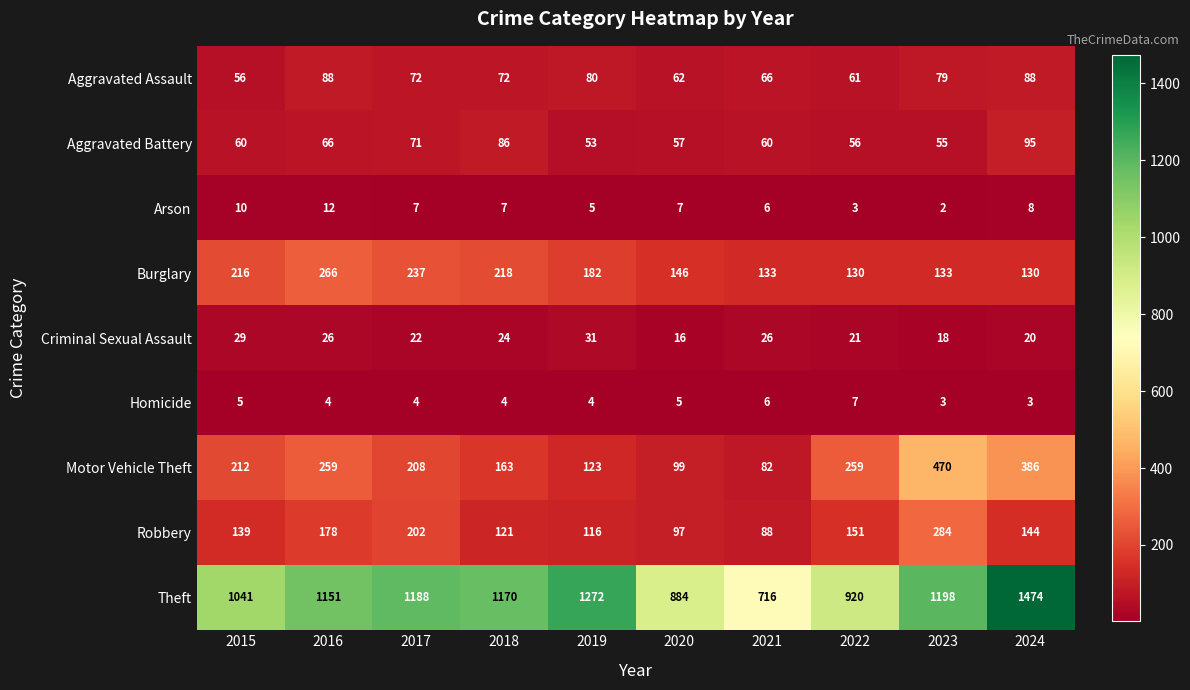

The Aggravated Battery series shows 60 at 2021. True or false?

True